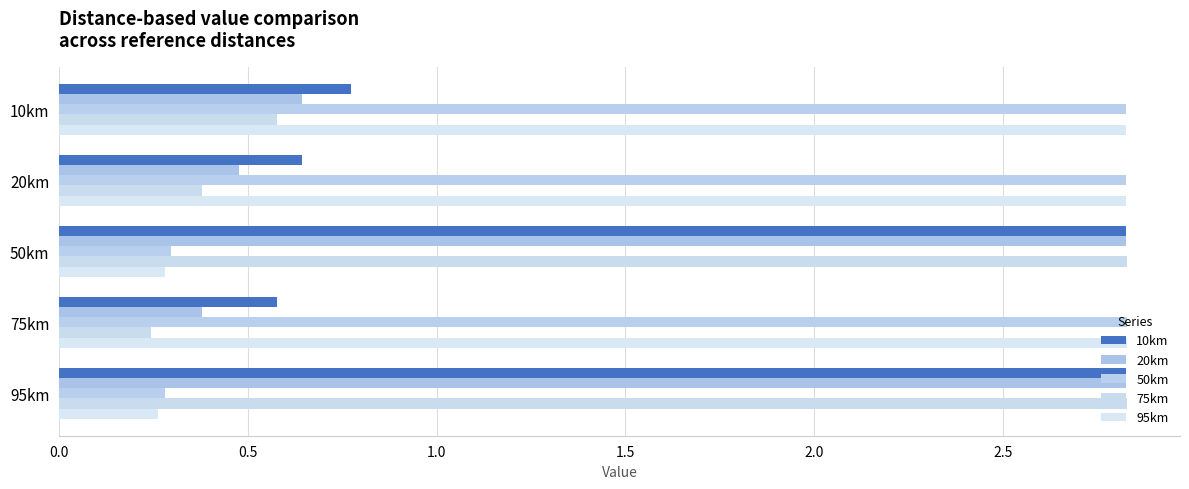

How many series are shown in this chart?

5